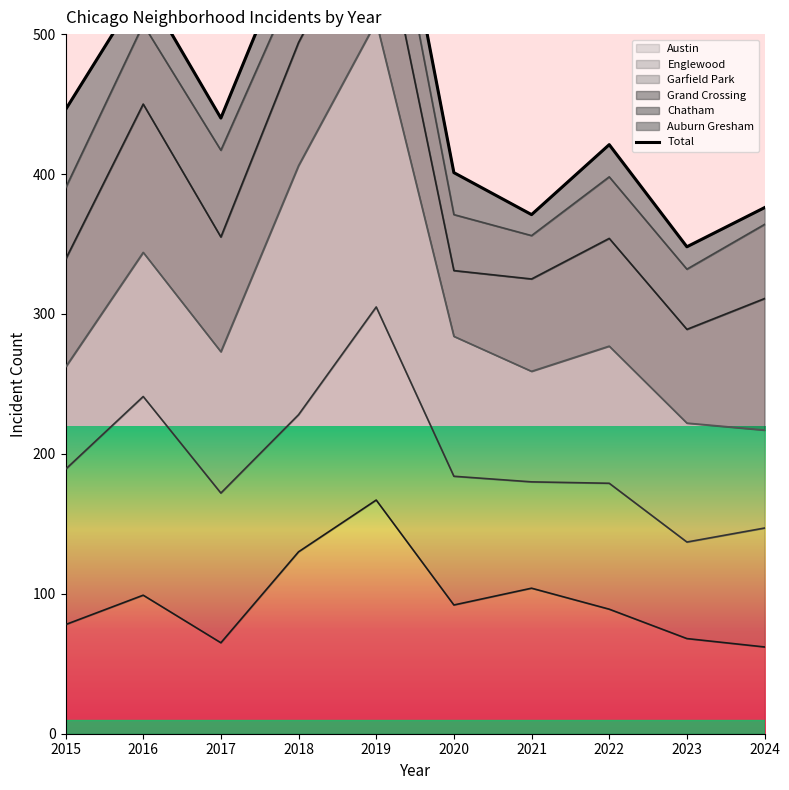

Is it true that the value at 2017 is 305?

False